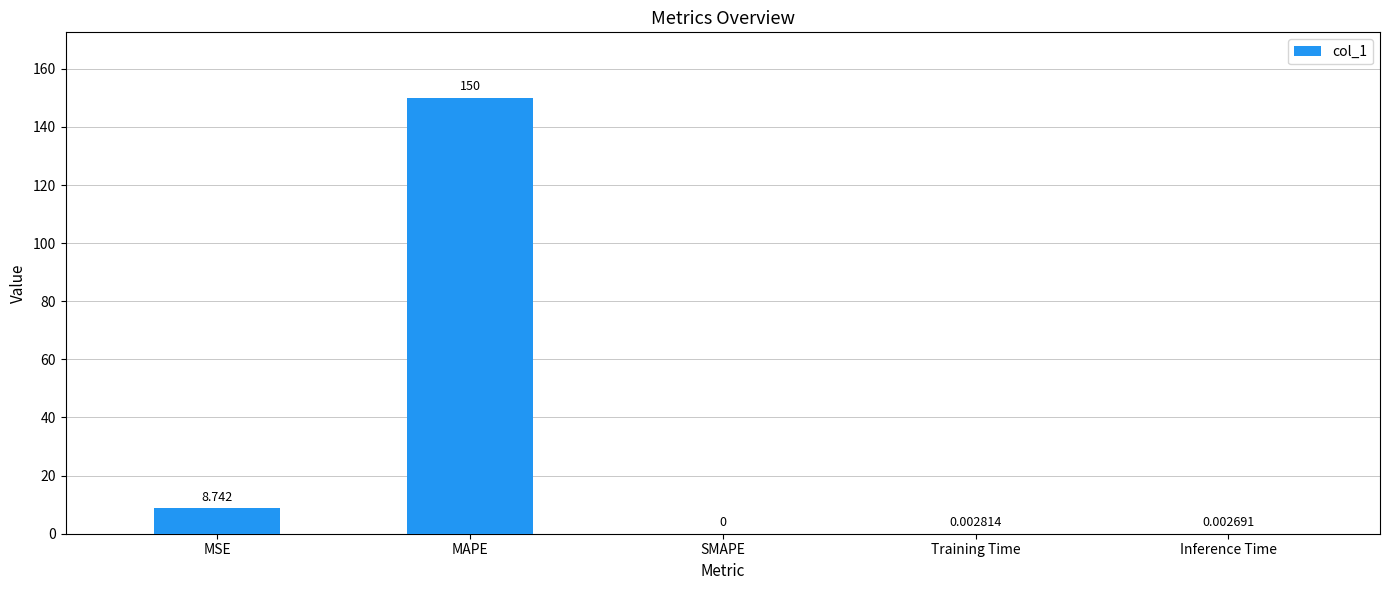

How many distinct data groups are displayed?

1